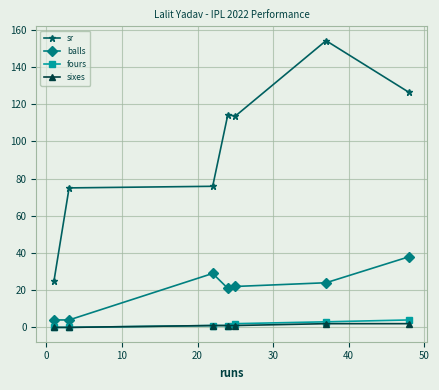

How many lines are shown in the chart?

4